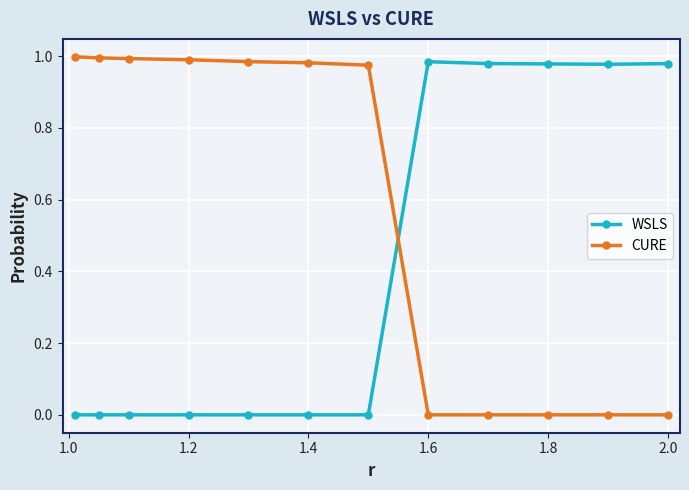

Which series has the largest total across all categories?

CURE